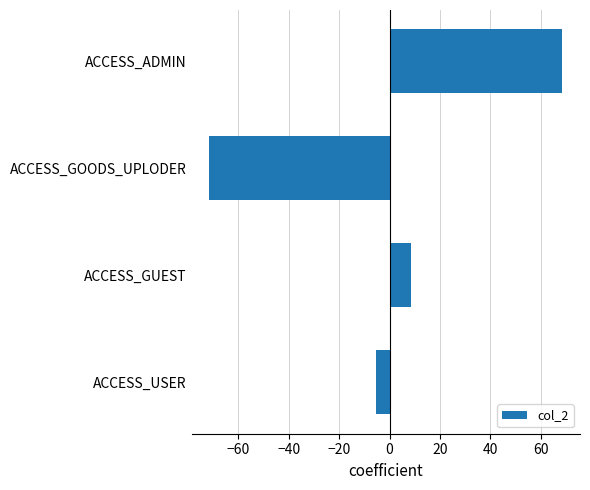

Rank the categories by value from highest to lowest.

ACCESS_ADMIN, ACCESS_GUEST, ACCESS_USER, ACCESS_GOODS_UPLODER